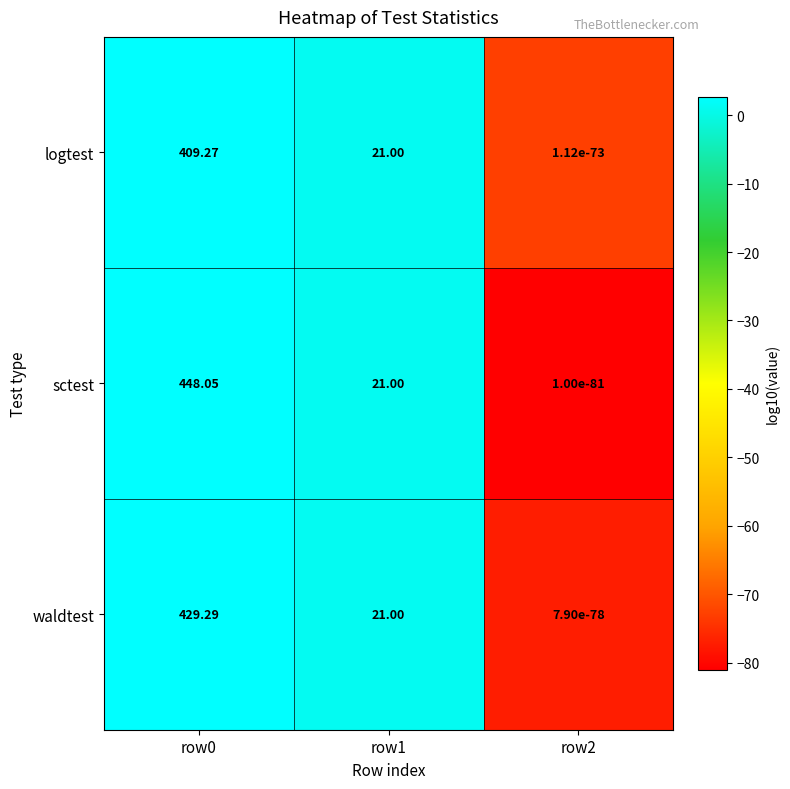

List the series in order of their peak value, highest first.

sctest, waldtest, logtest